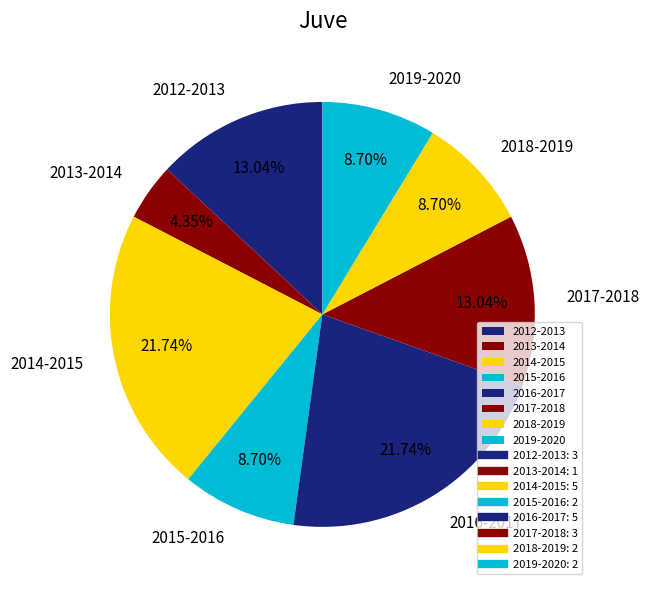

To the nearest percent, what portion does 2019-2020 represent?

9%